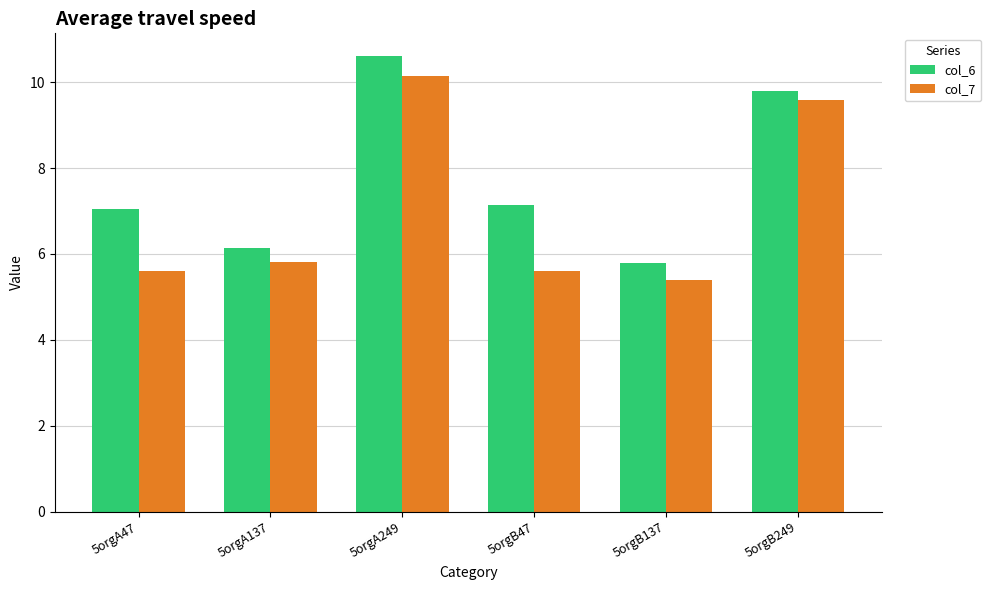

What is the difference between the maximum and minimum values in the col_7 series?

4.7